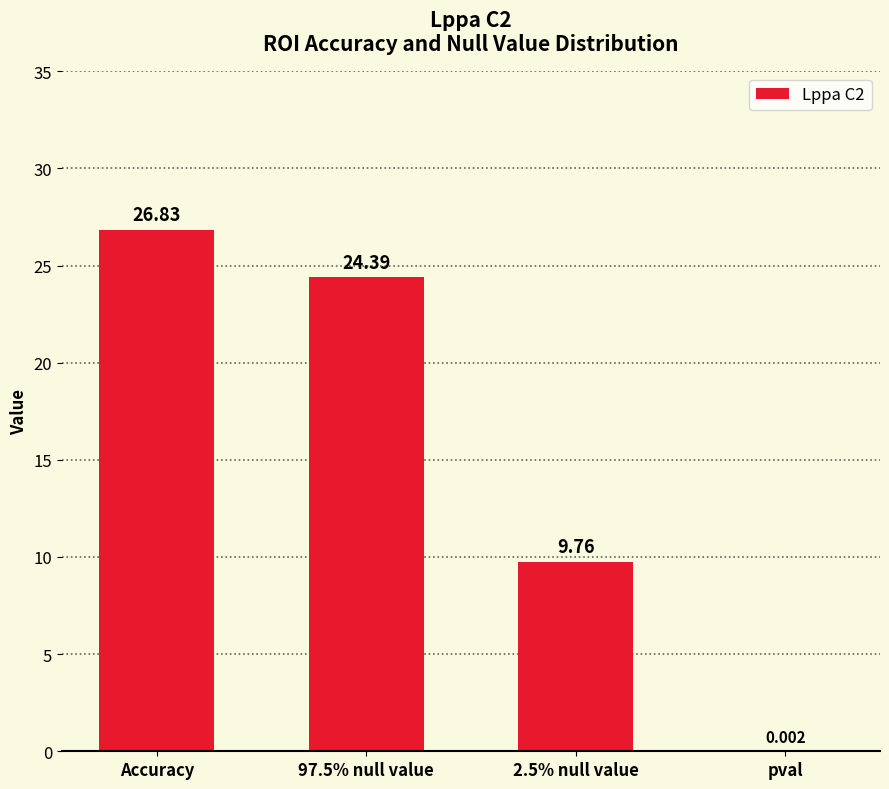

At which category does the chart reach its peak across all series?

Accuracy